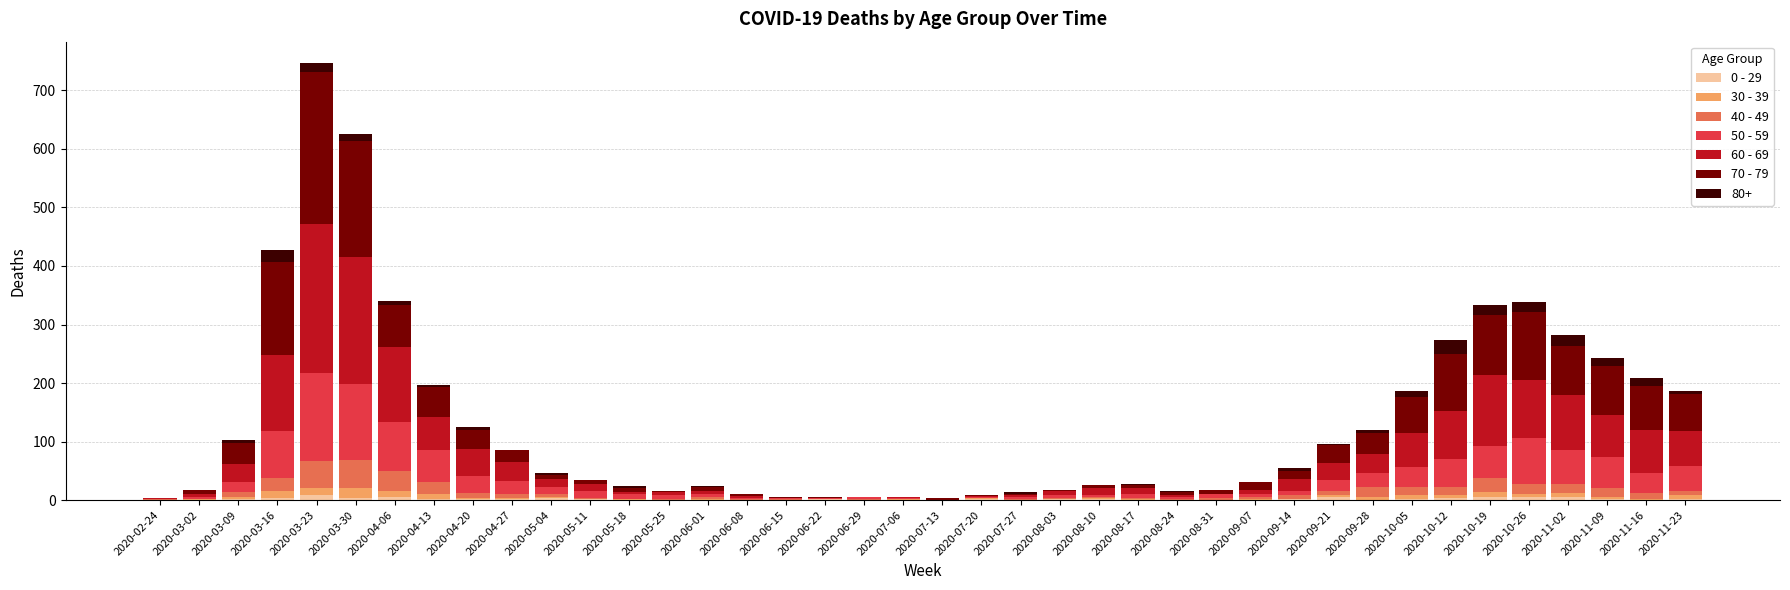

At which category is the sum across all series the highest?

2020-03-23